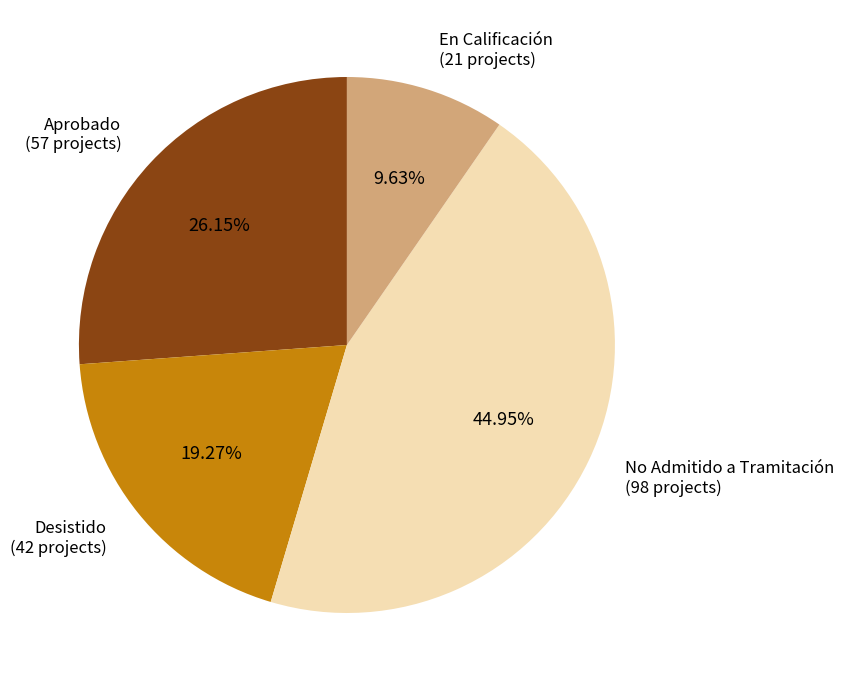

Is there any slice that represents more than half of the pie?

No